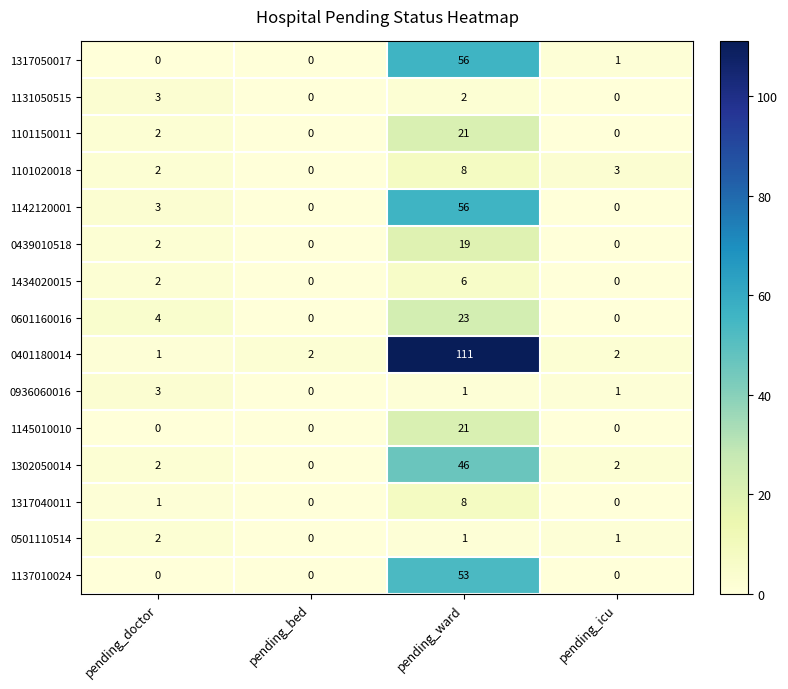

Is it true that 0439010518 equals 8 at pending_bed?

False